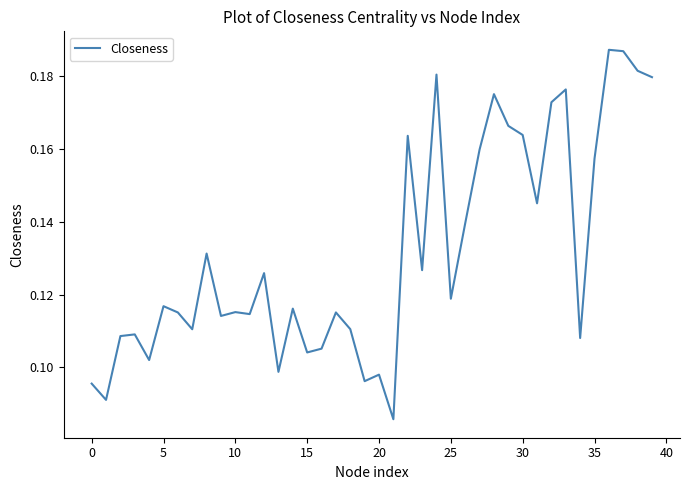

Does the chart display data point markers on the line(s)?

No